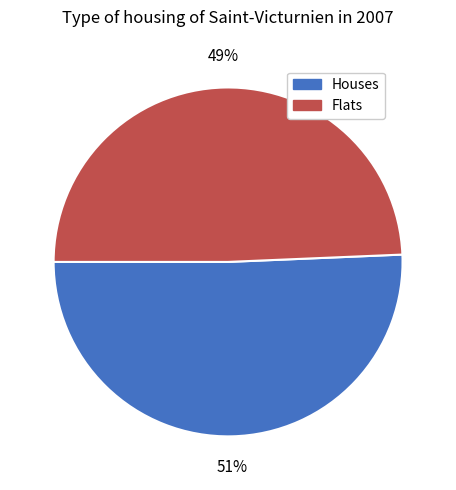

Do Houses and Flats together represent more than half of the pie?

Yes